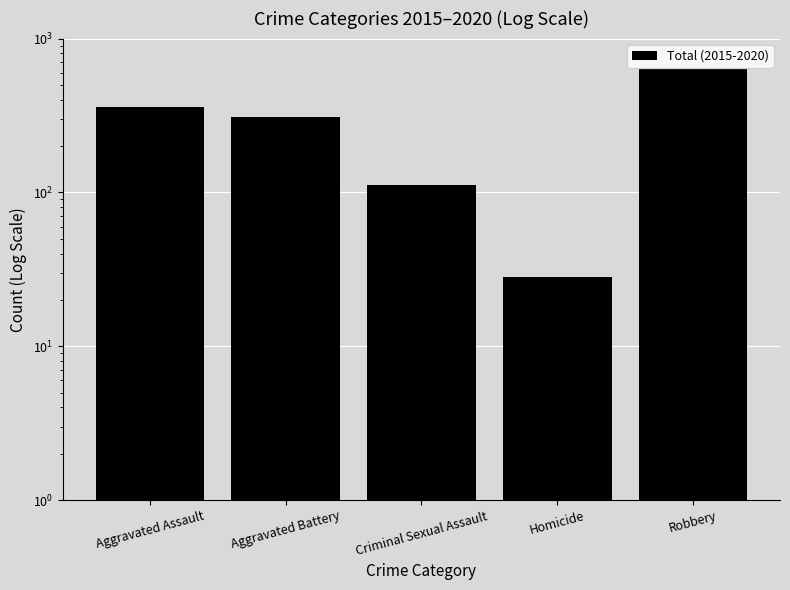

How many bars are there in total?

5